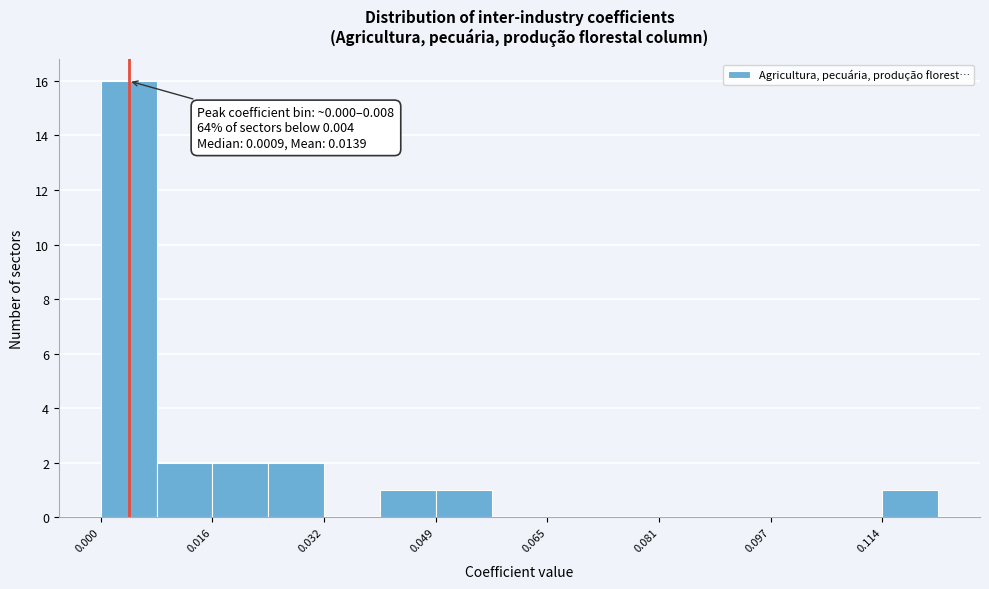

Over which range of the x-axis is the bar tallest?

0.000 to 0.008